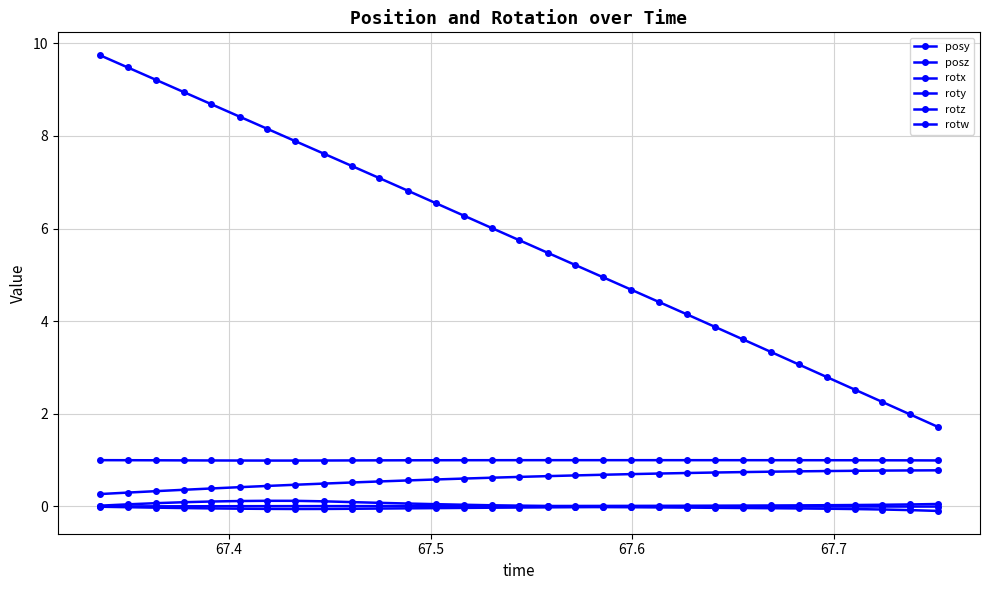

How many lines are shown in the chart?

6